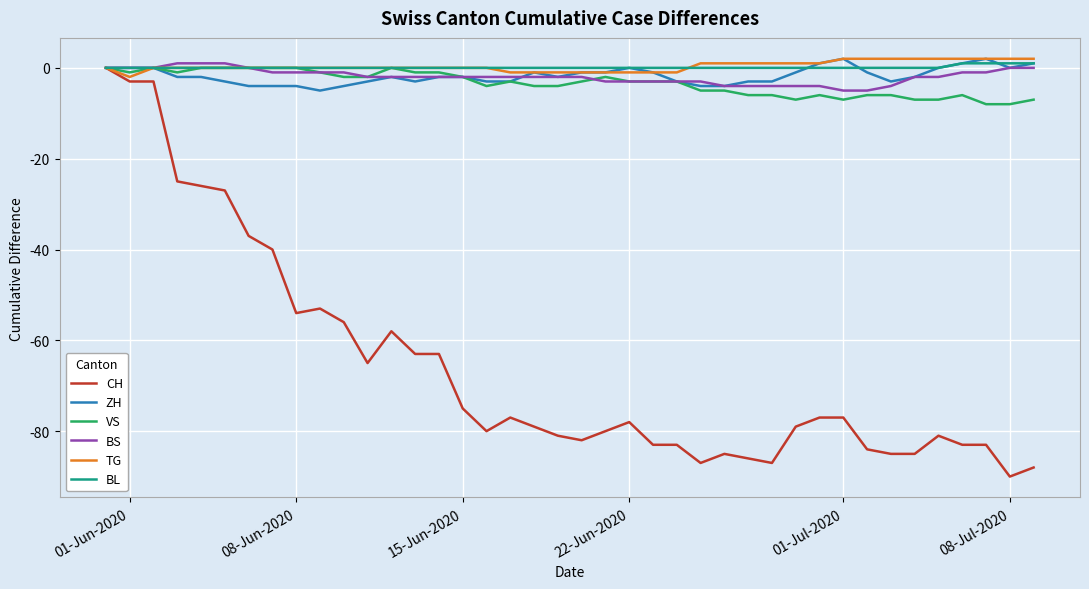

Which series has the largest range (max minus min)?

CH